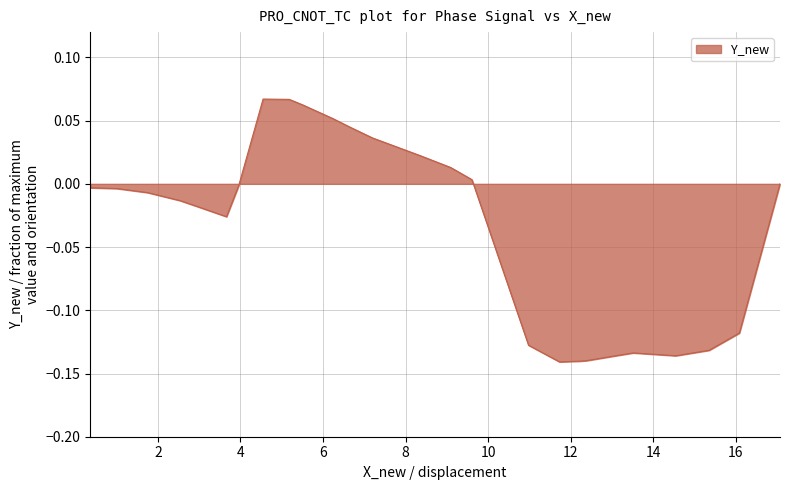

Does the chart have visible grid lines?

Yes